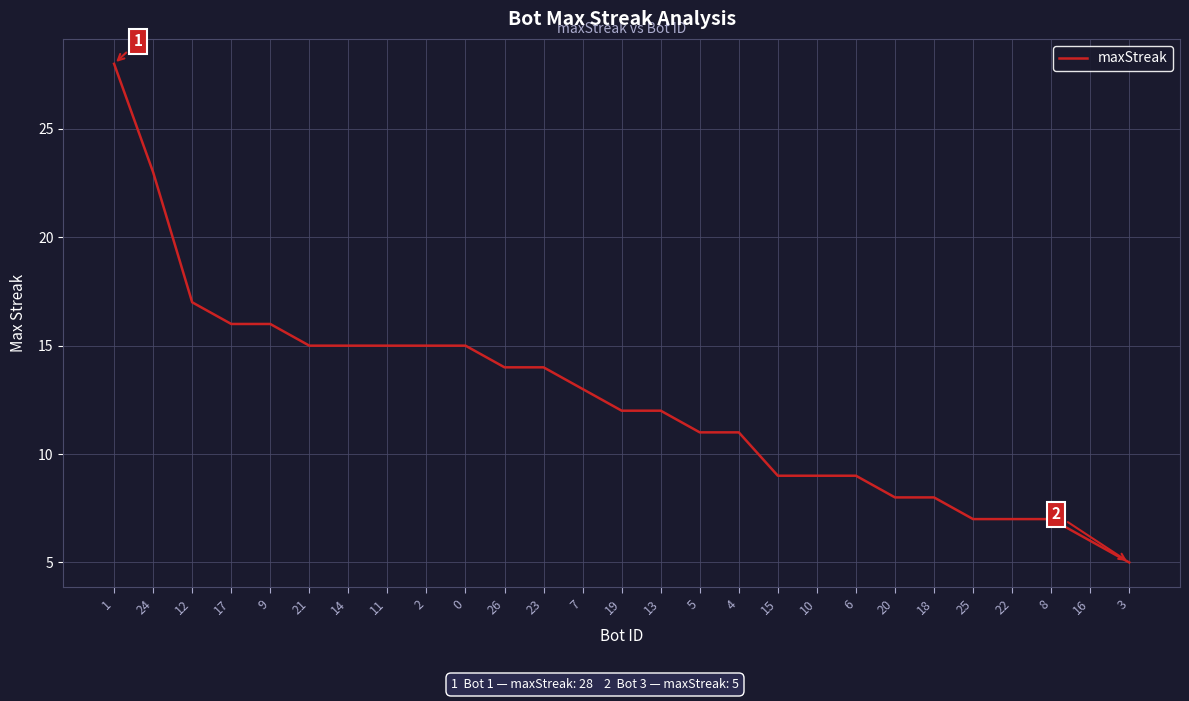

What is the maximum value shown in the chart?

28